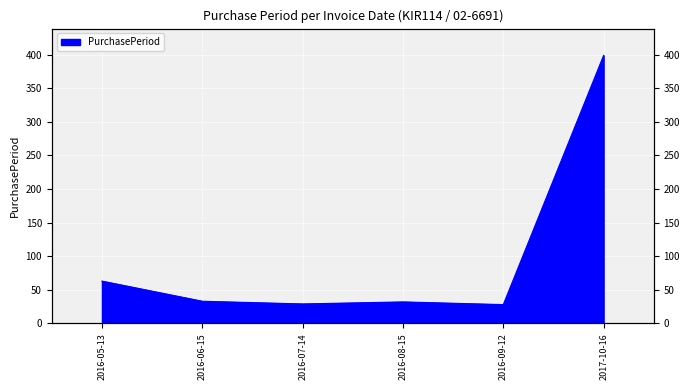

The value at 2016-07-14 is 44. True or false?

False